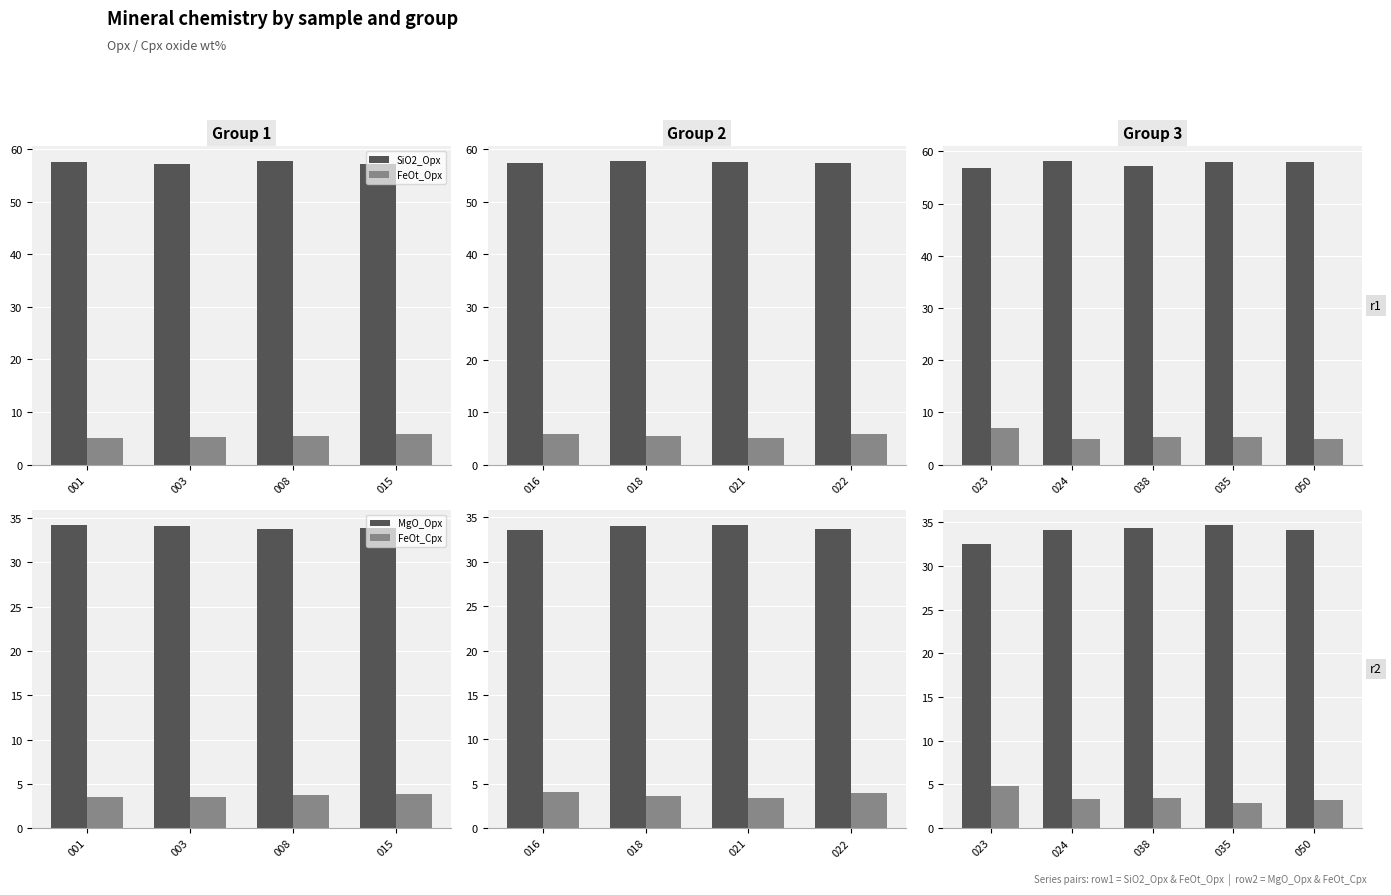

What is the total value across all series at 035?

100.8